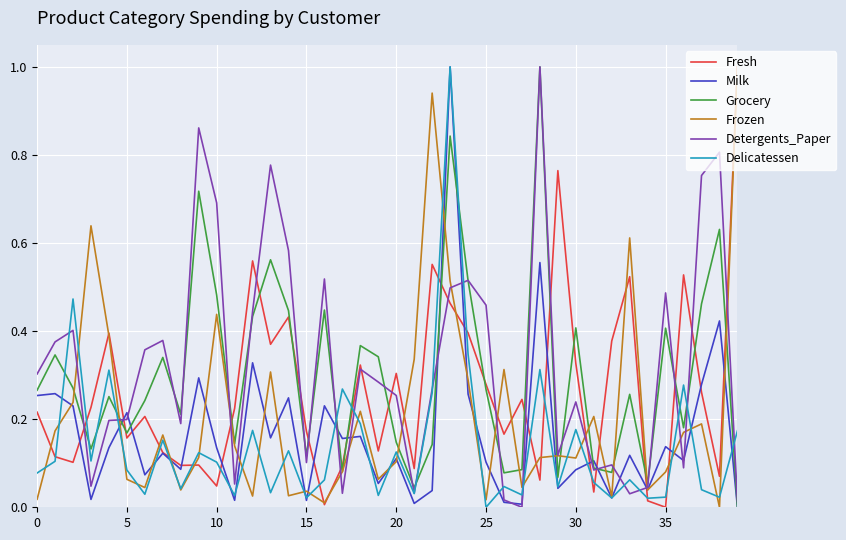

How many values in Fresh are above zero?

39